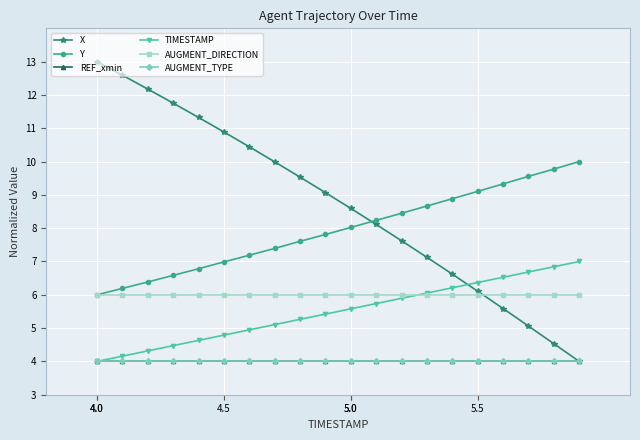

What is the minimum value for Y?

6.0